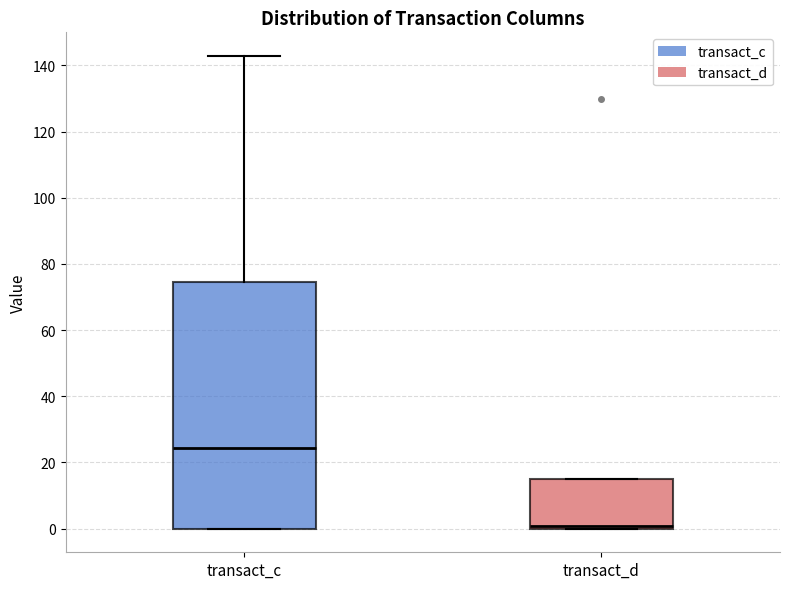

Reading left to right, transcribe this box plot: for each box, give where its median line is, the range the box spans, and where its two whiskers end, as read against the y-axis. The values are not printed on the chart, so give them approximately, as read against the axis.

transact_c: median 24, box 0 to 74, whiskers 0 to 142
transact_d: median 0 (just above the box's lower edge), box 0 to 14, whiskers 0 to 14